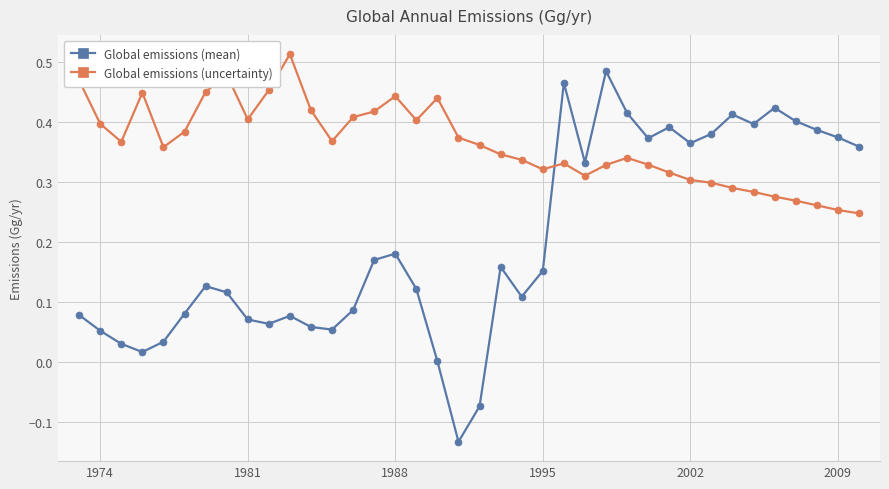

Which series has the widest spread of values?

Global emissions (mean)